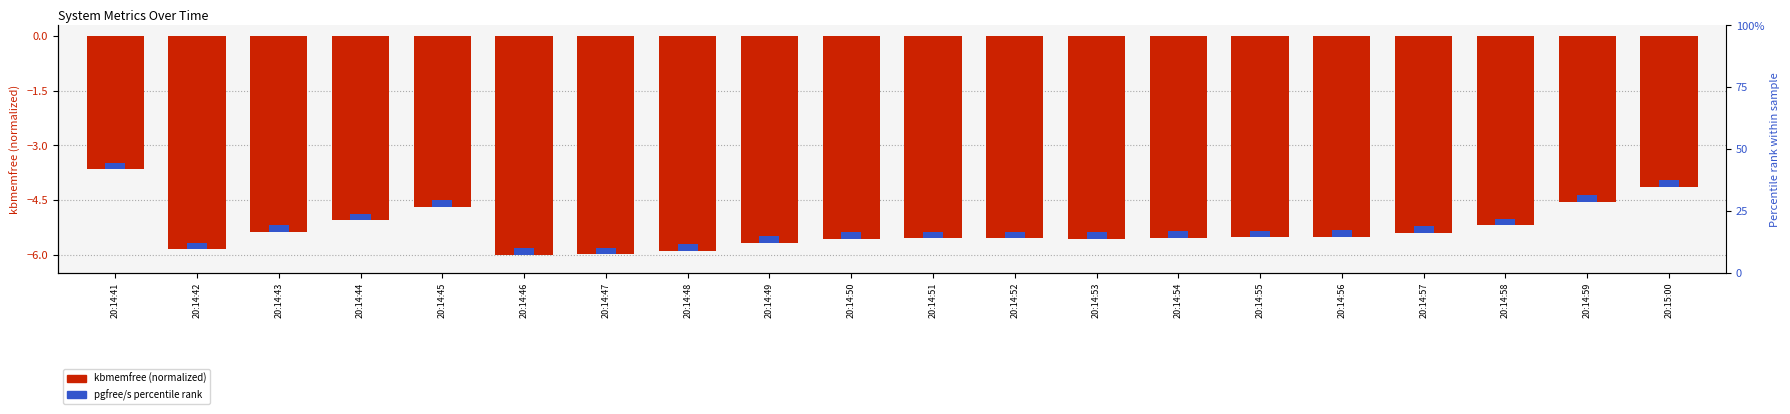

List the labels in order of value, largest first.

20:14:41, 20:15:00, 20:14:59, 20:14:45, 20:14:44, 20:14:58, 20:14:43, 20:14:57, 20:14:56, 20:14:55, 20:14:54, 20:14:52, 20:14:51, 20:14:53, 20:14:50, 20:14:49, 20:14:42, 20:14:48, 20:14:47, 20:14:46